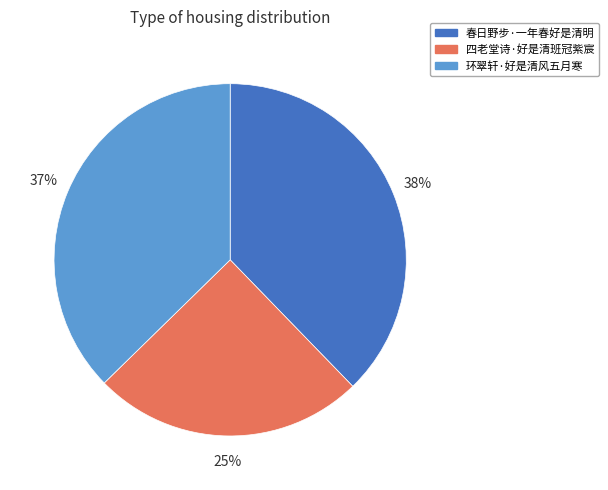

How many segments does this pie chart have?

3